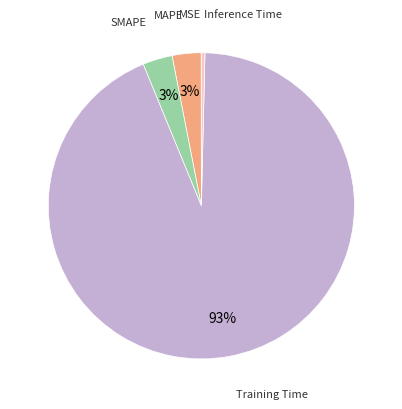

Which slice is the smallest?

MSE